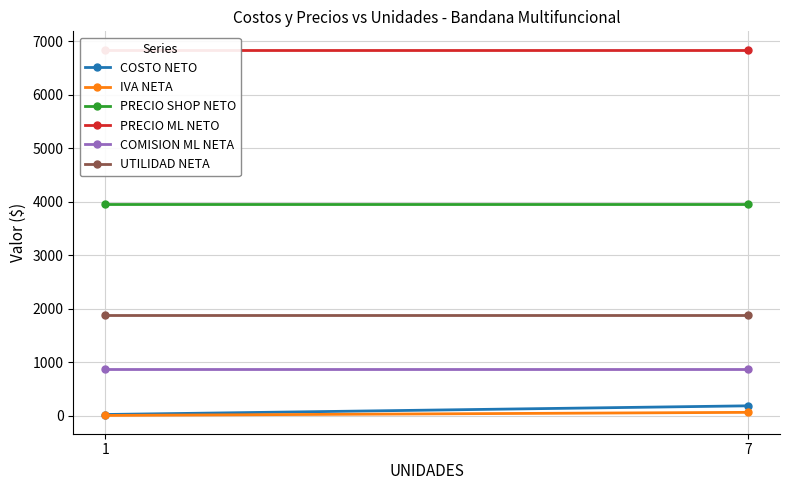

Is it true that IVA NETA equals 9.6 at 1?

True